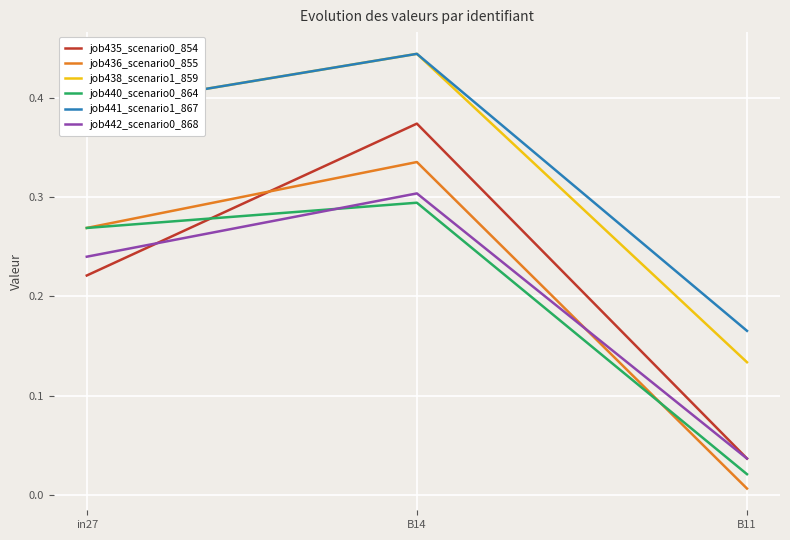

Which label corresponds to the smallest value in the chart?

B11